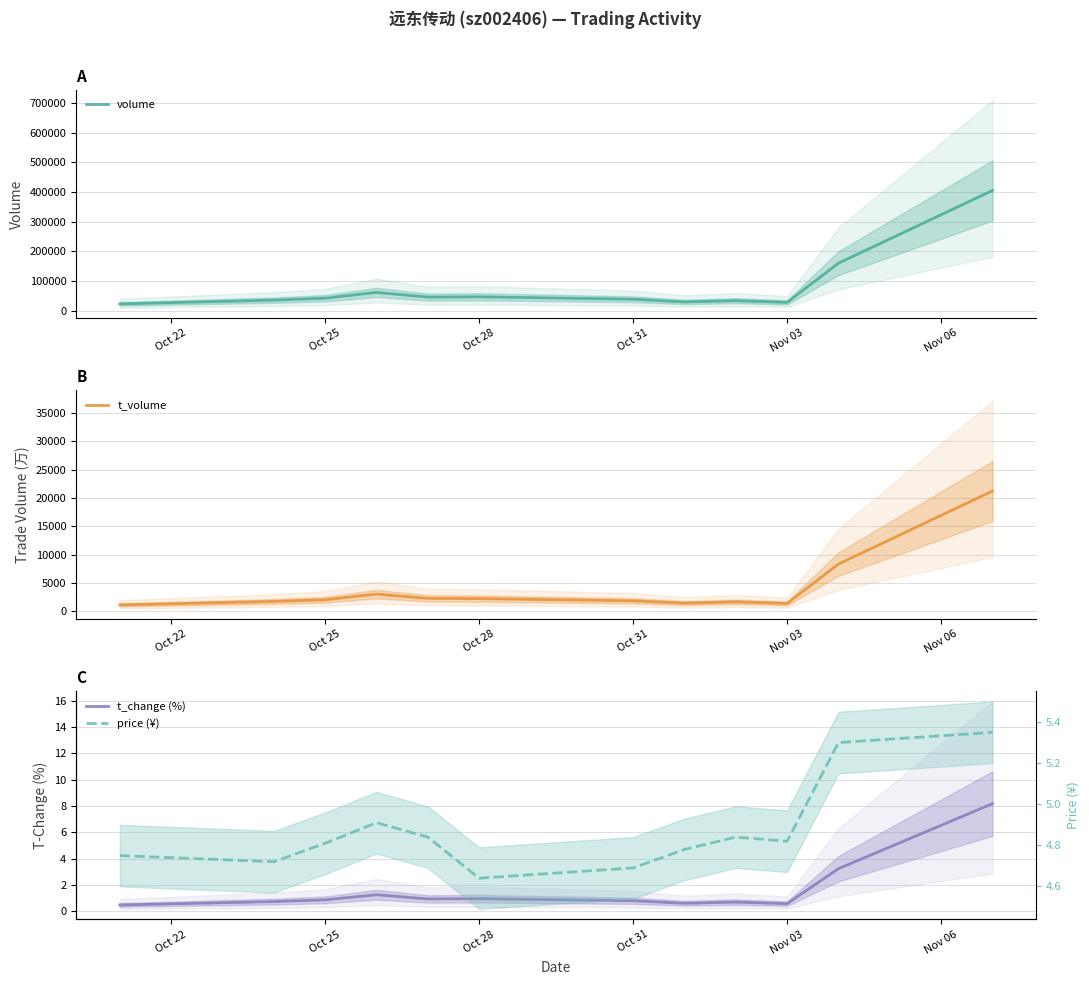

Between Oct 22 and 6, which series saw the biggest shift?

volume